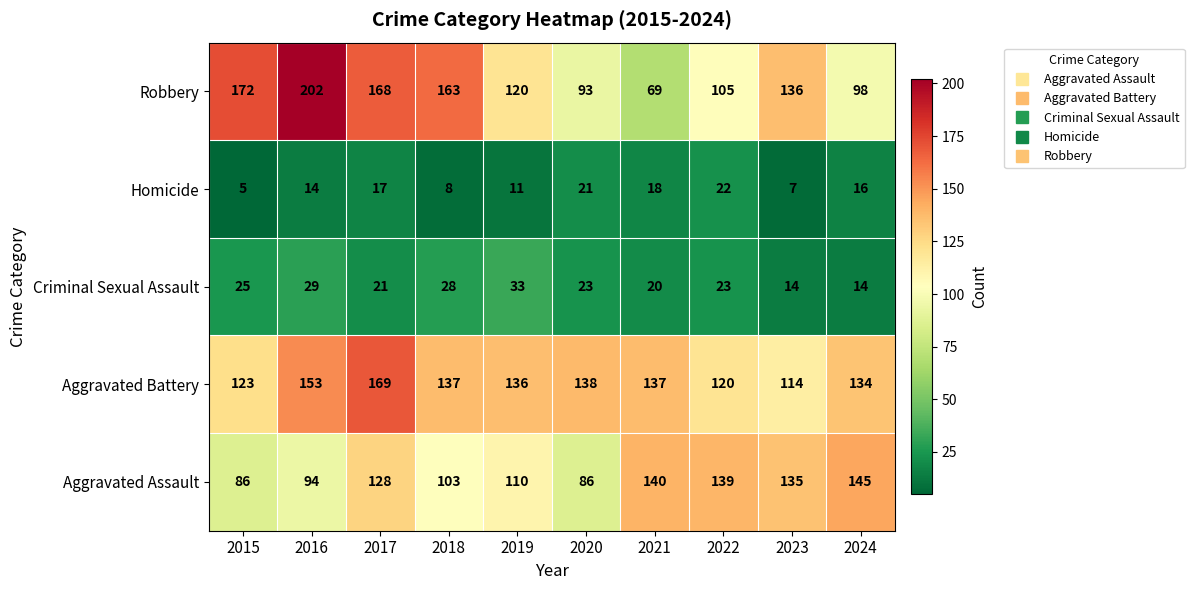

What is the total value across all series at 2015?

411